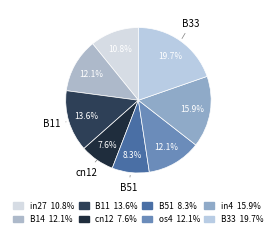

How many slices are in this pie chart?

8